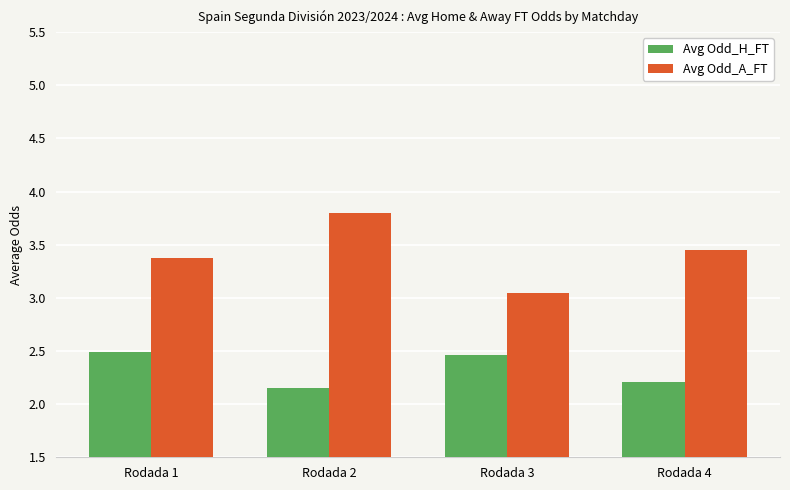

Which category has the highest value across all series?

Rodada 2